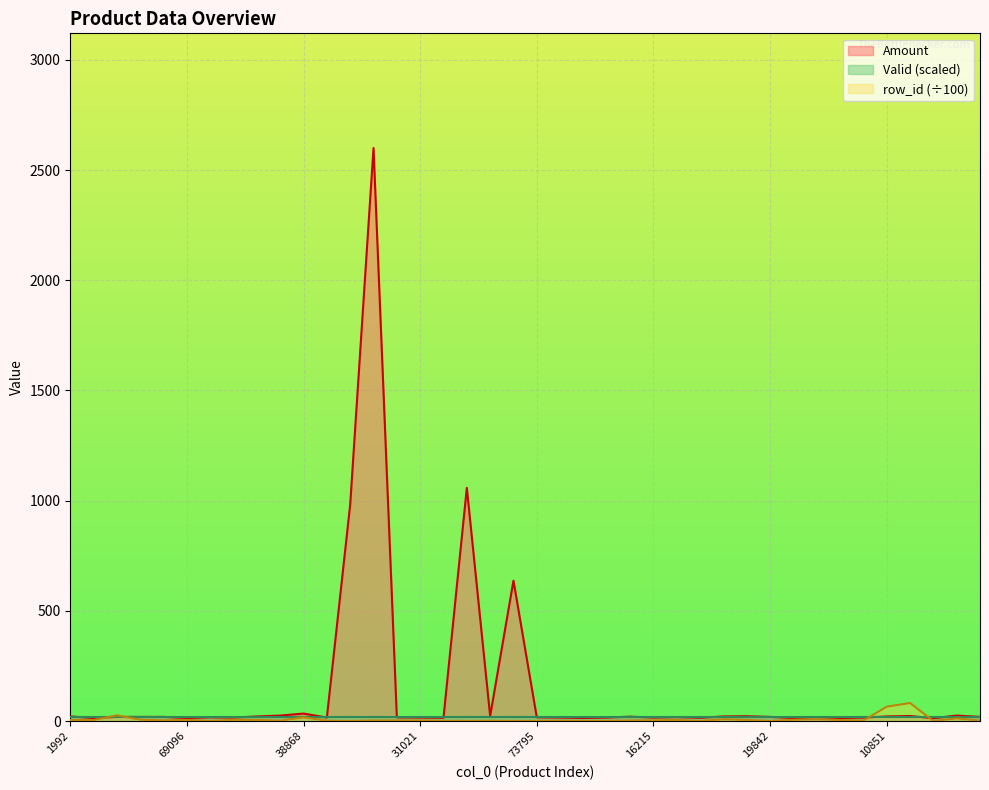

What is the difference between the second highest and minimum values in the row_id series?

65.3